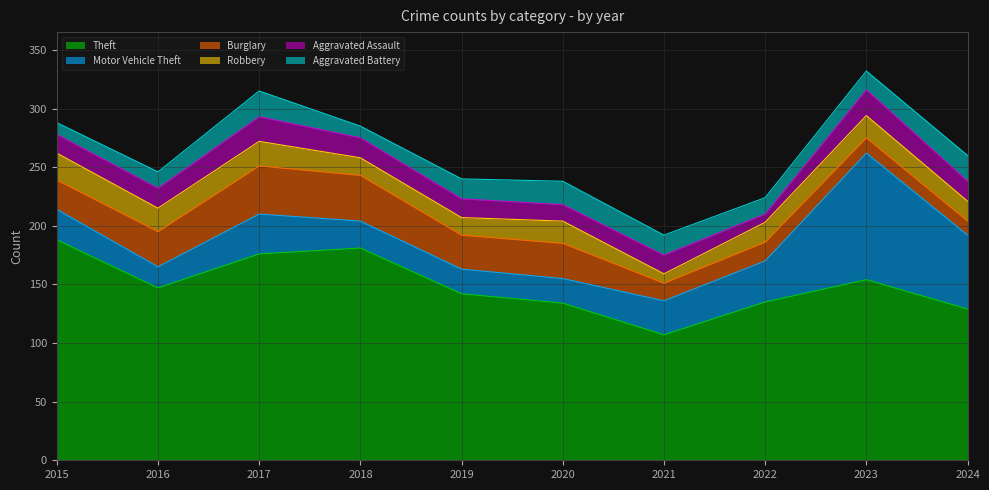

How many intersections are there between Robbery and Motor Vehicle Theft?

2